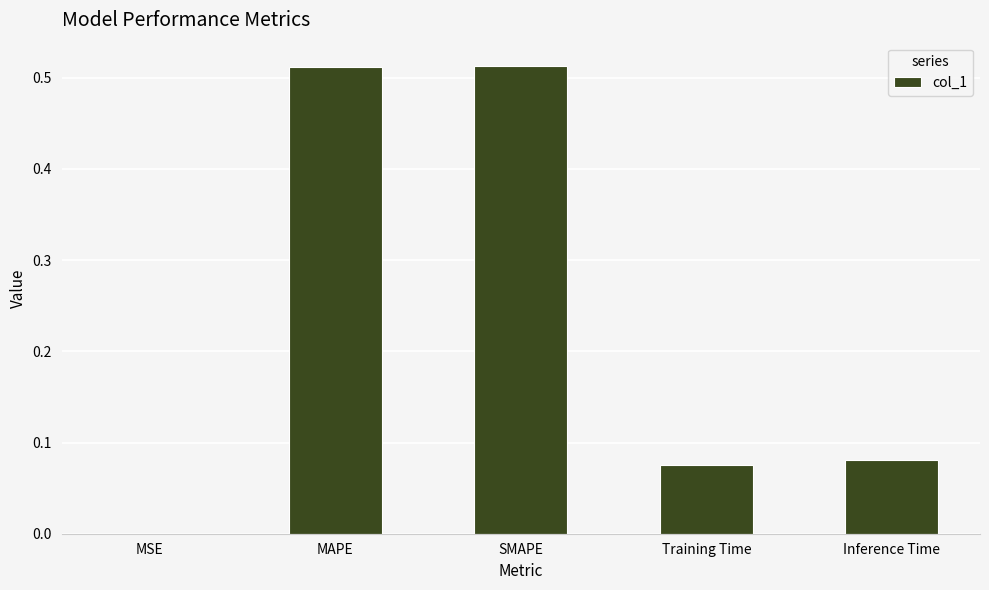

Between MAPE and Training Time, which is larger?

MAPE